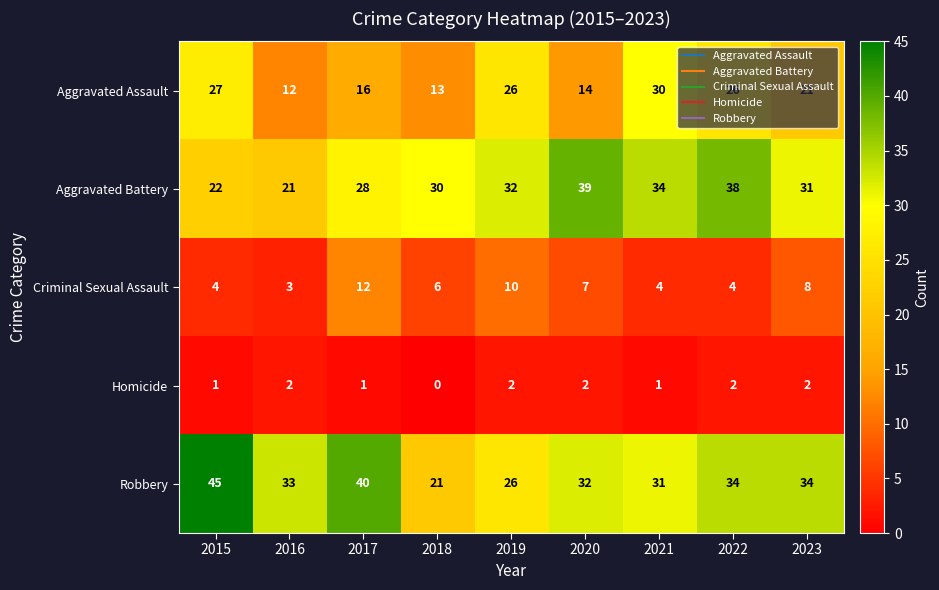

What is the difference between the Robbery values at 2017 and 2023?

6